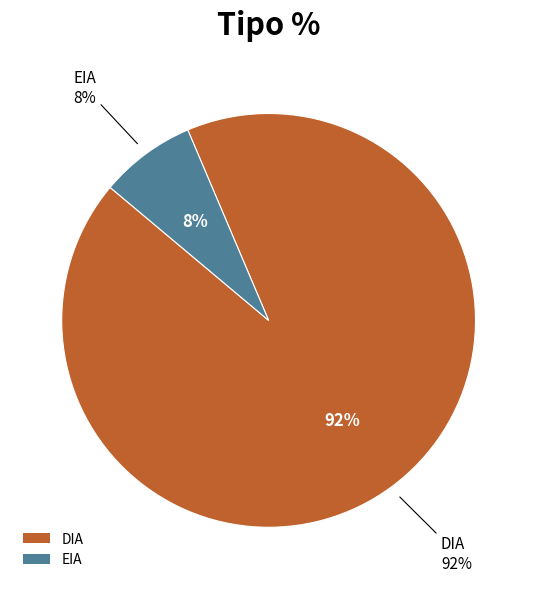

Between DIA and EIA, which is larger?

DIA